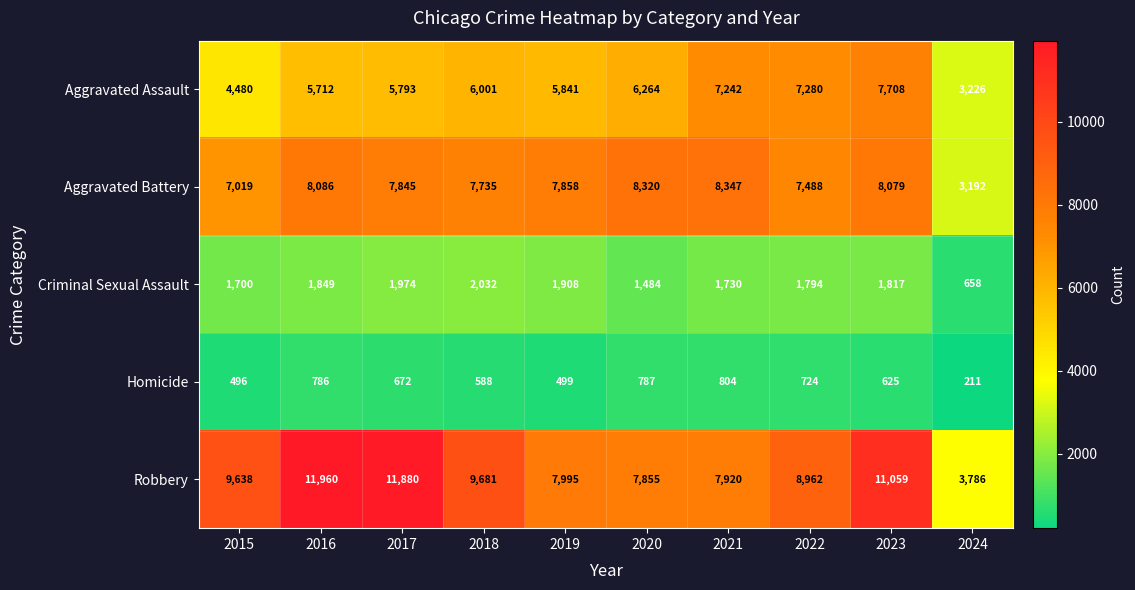

What is the minimum value shown in the chart?

211